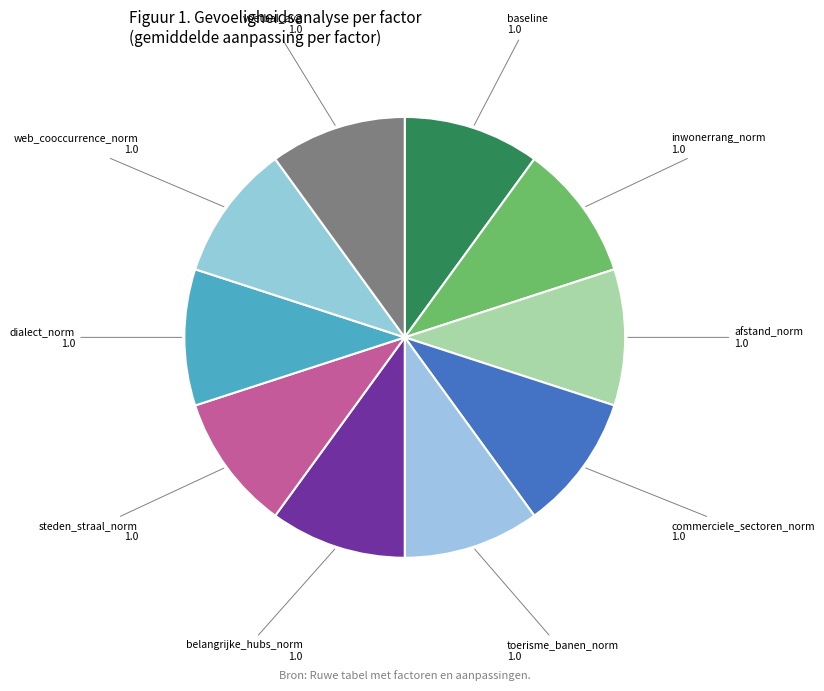

What is the smallest slice in the pie chart?

baseline